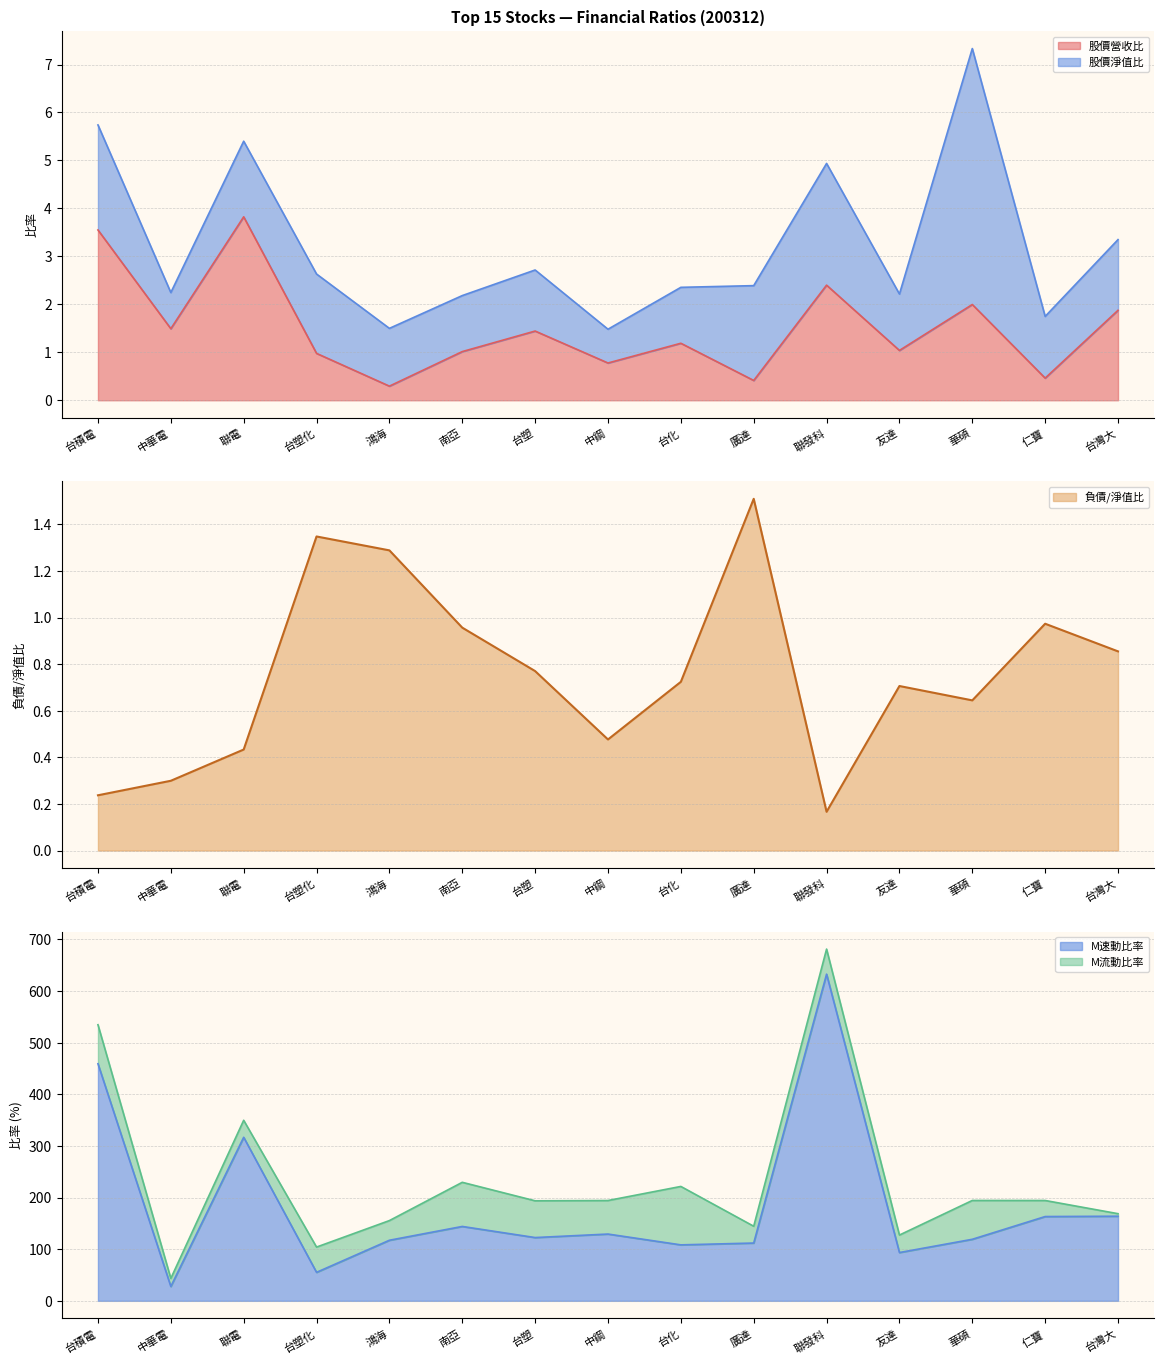

The M速動比率 series shows 108.4 at 台化. True or false?

True